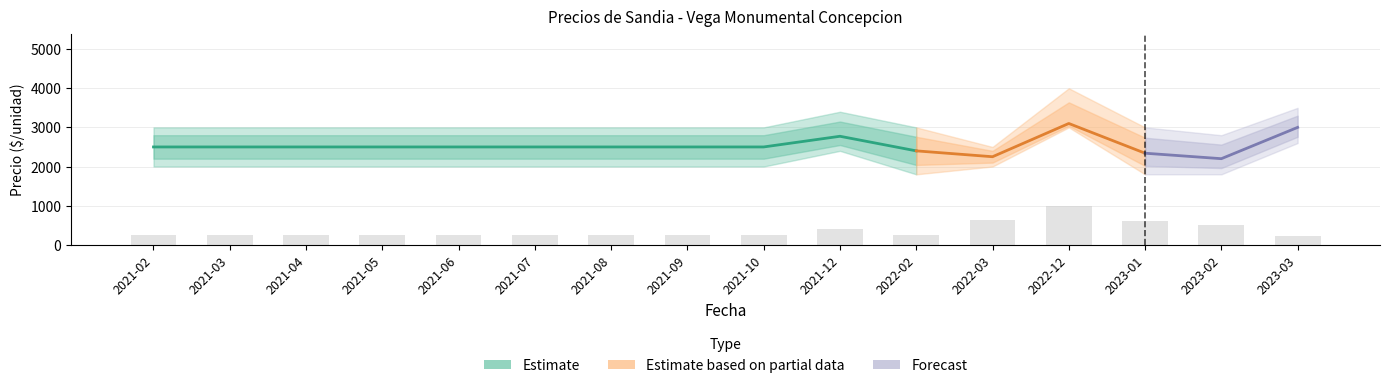

What is the spread (max minus min) of values at 2021-08?

1000